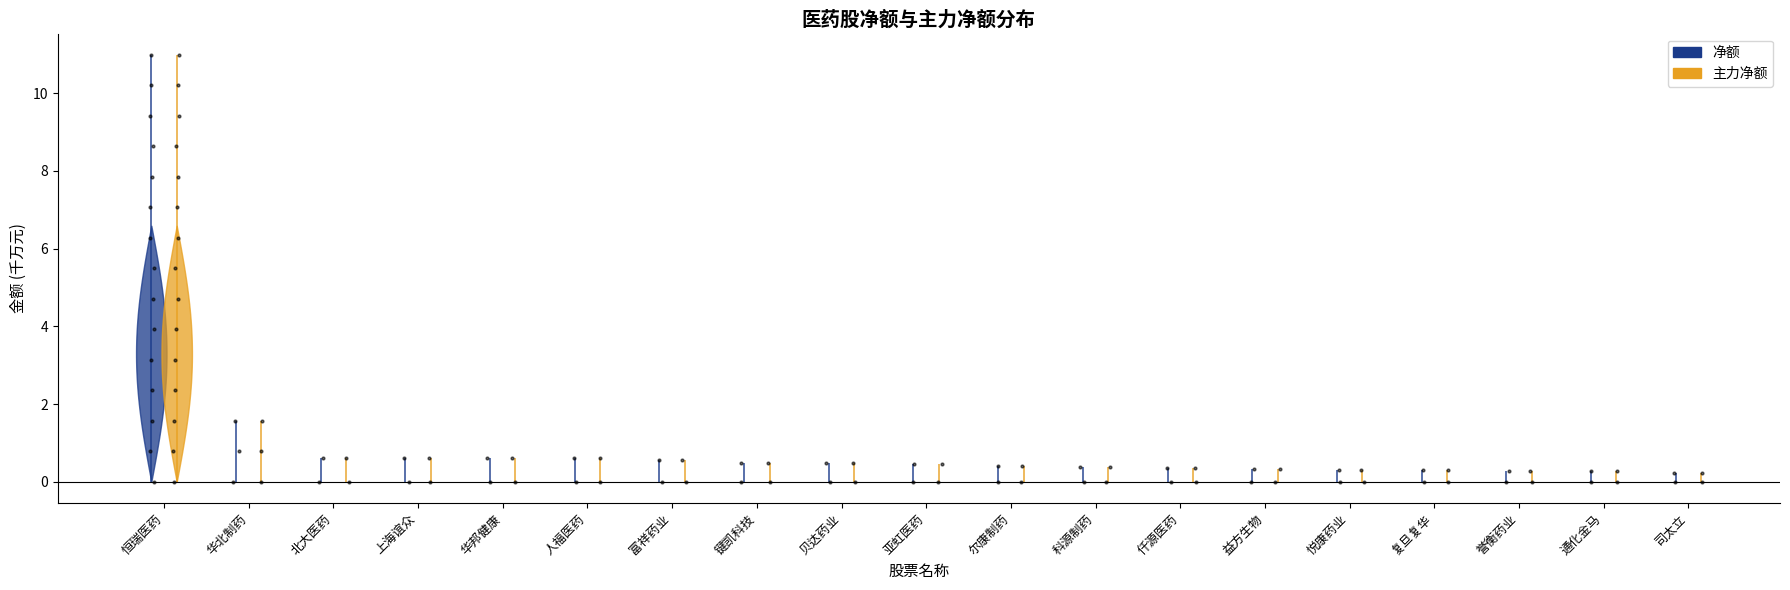

Which series reaches the minimum Y coordinate?

净额